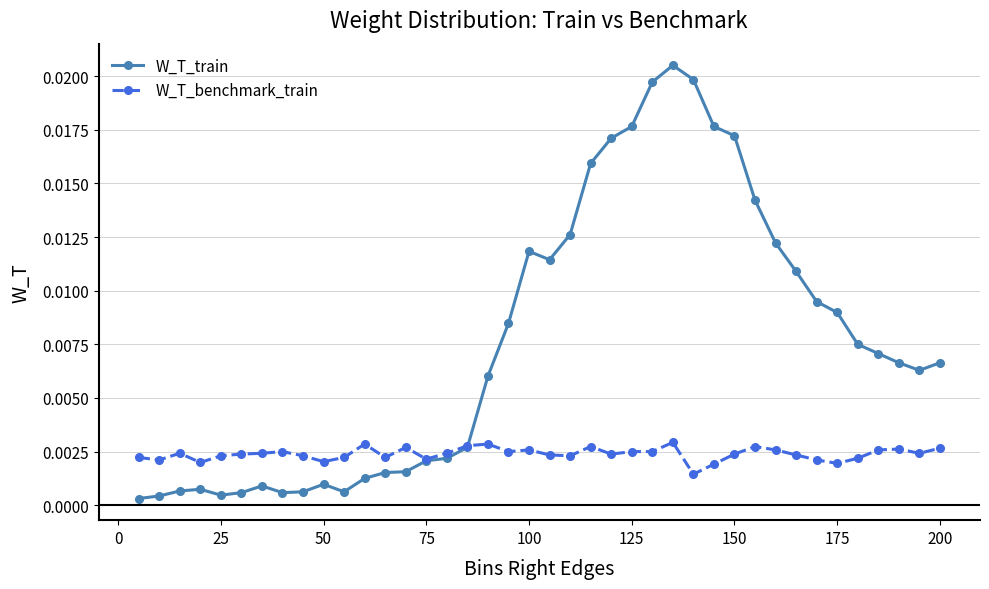

Which series has the widest spread of values?

W_T_train